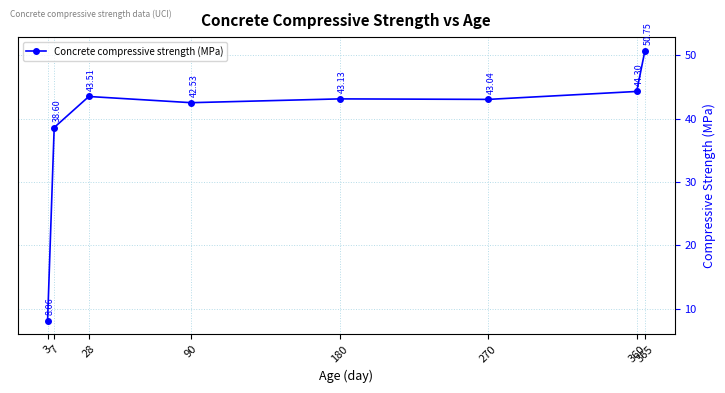

At which label does the data first exceed 43?

28